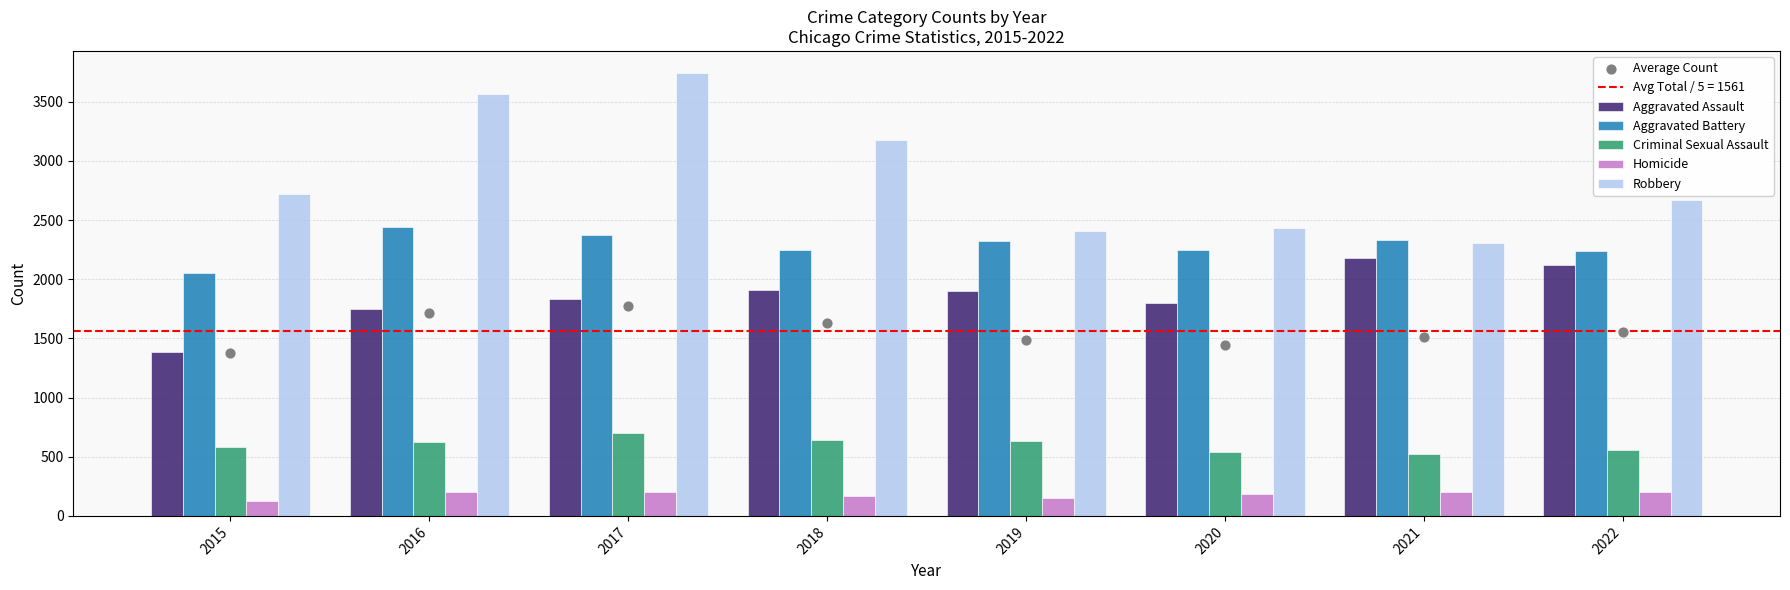

What is the total value across all series at 2015?

8250.0